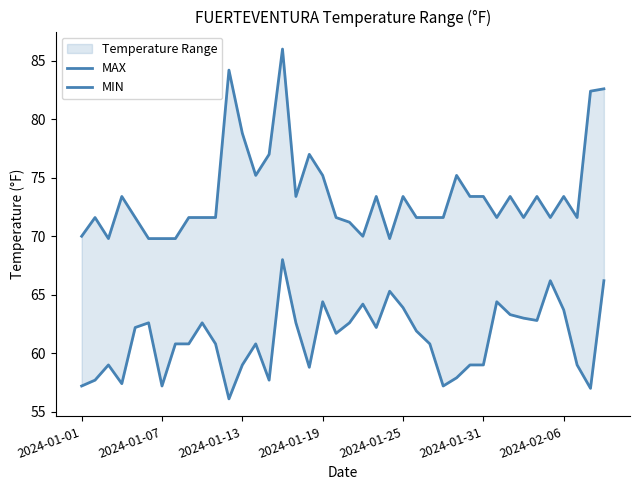

Which series has the widest spread of values?

MAX